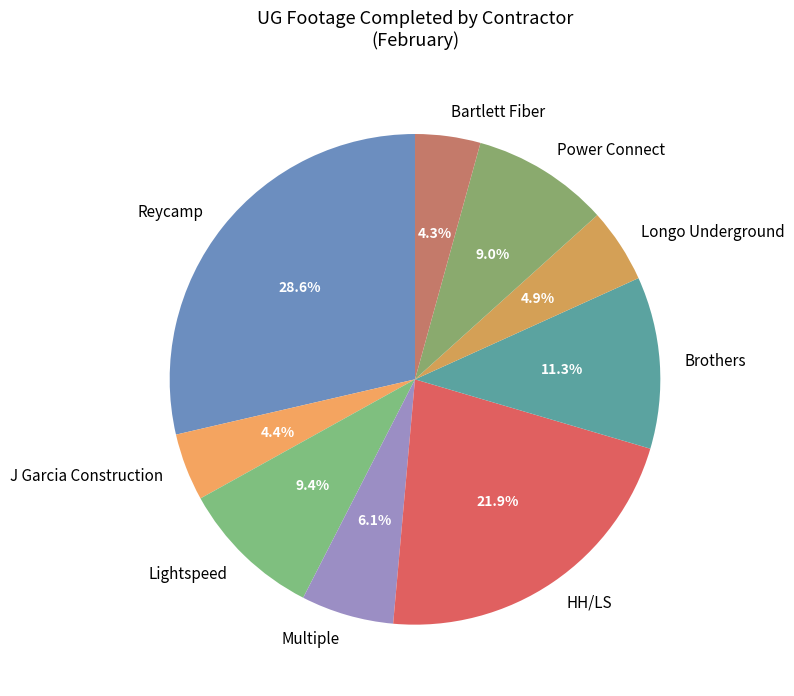

How many segments does this pie chart have?

9